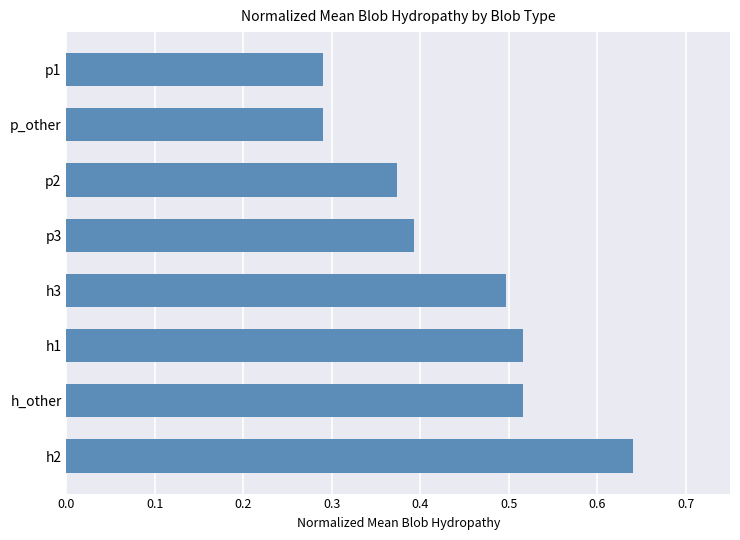

Which category has the highest value across all series?

h2